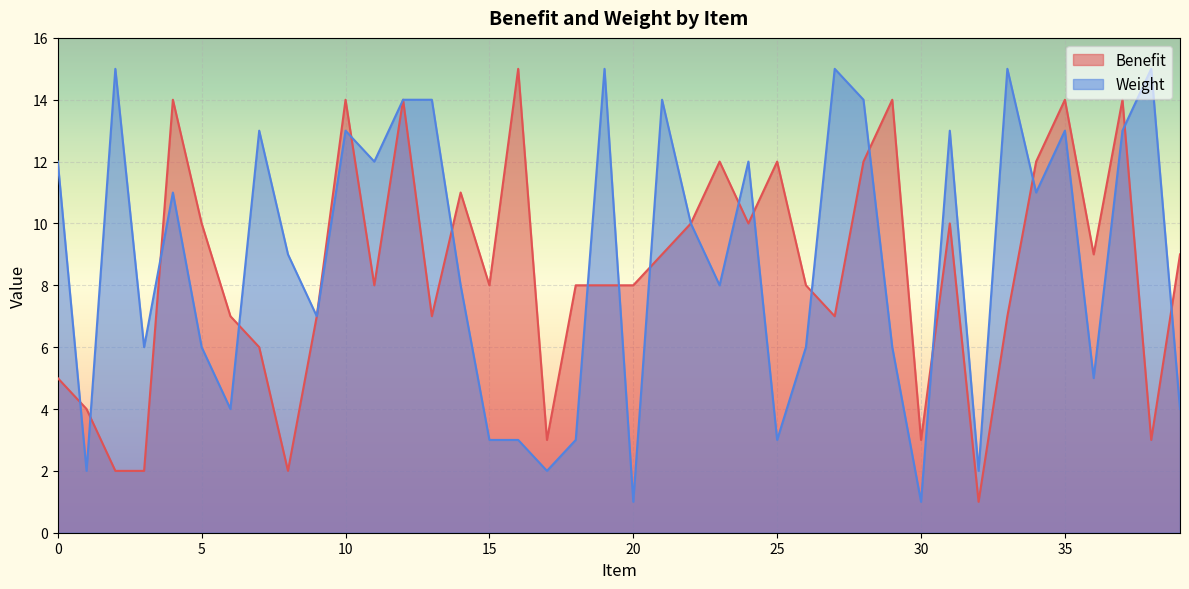

True or false: Weight has more than 2 interior local peaks.

True